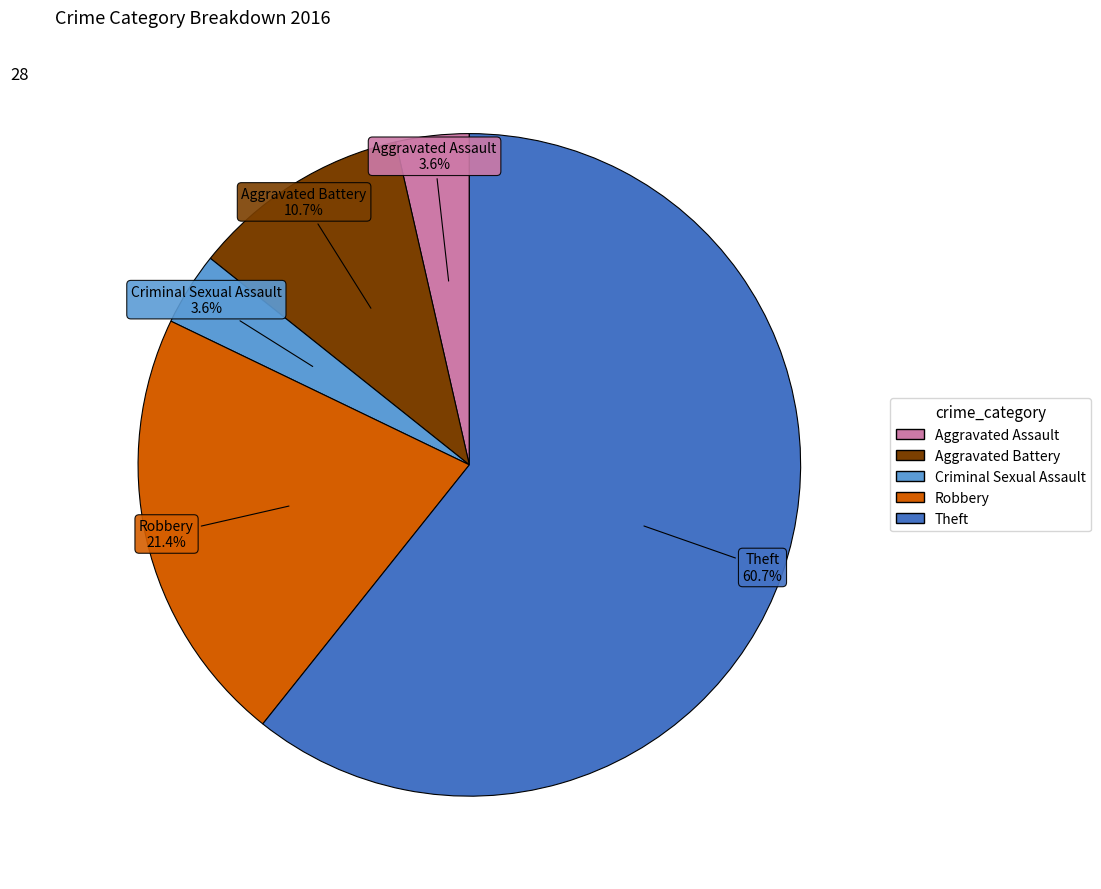

Does Theft account for over 50% of the chart?

Yes